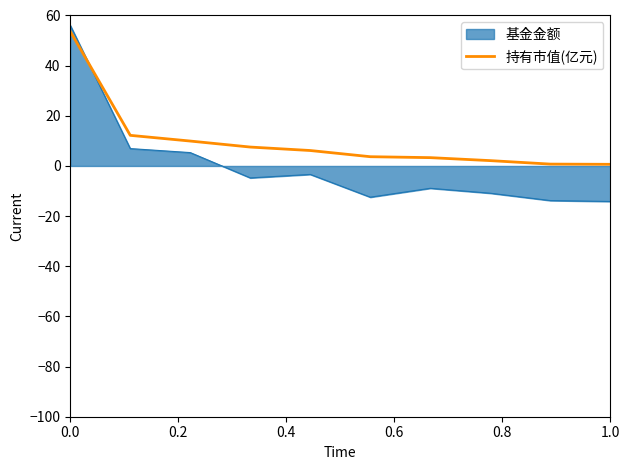

Which series ends up on top after the final intersection of 基金金额 and 持有市值(亿元)?

持有市值(亿元)